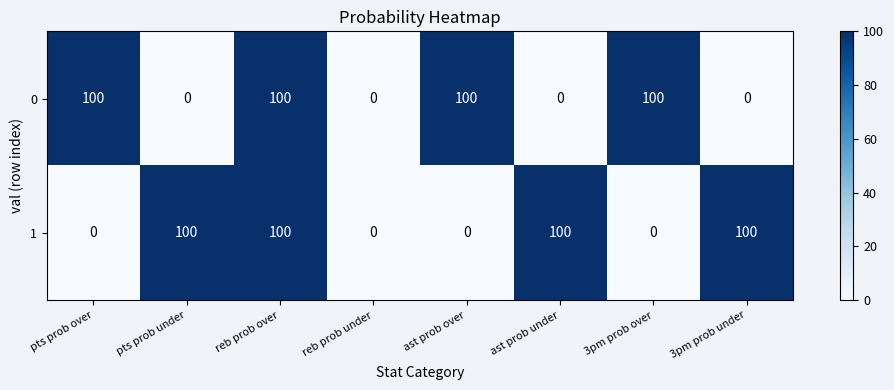

What is the maximum value for 1?

100